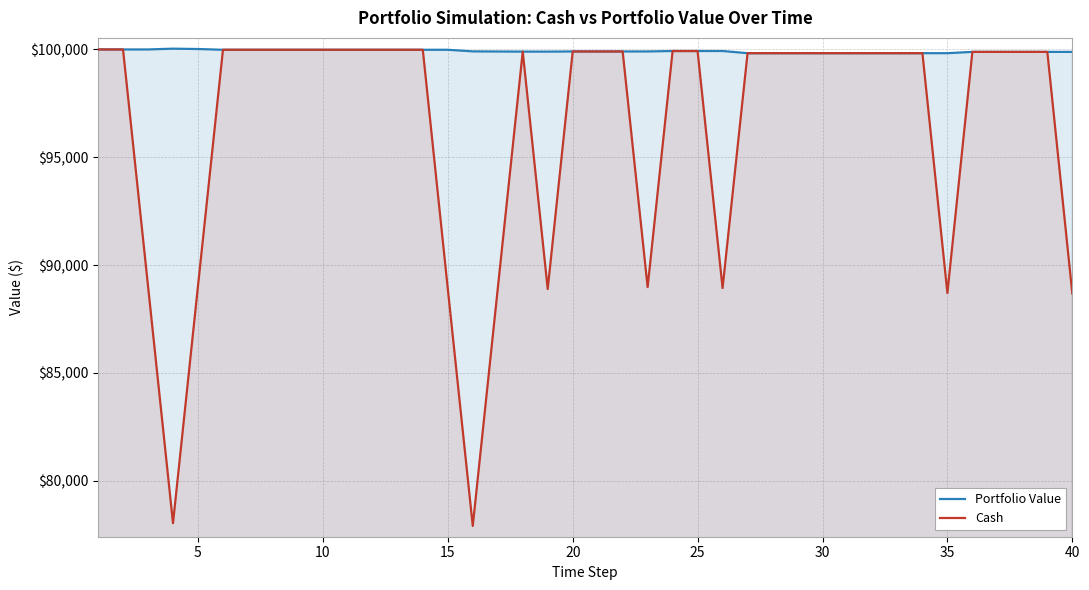

Rank the series by their average value, from highest to lowest.

Portfolio Value, Cash